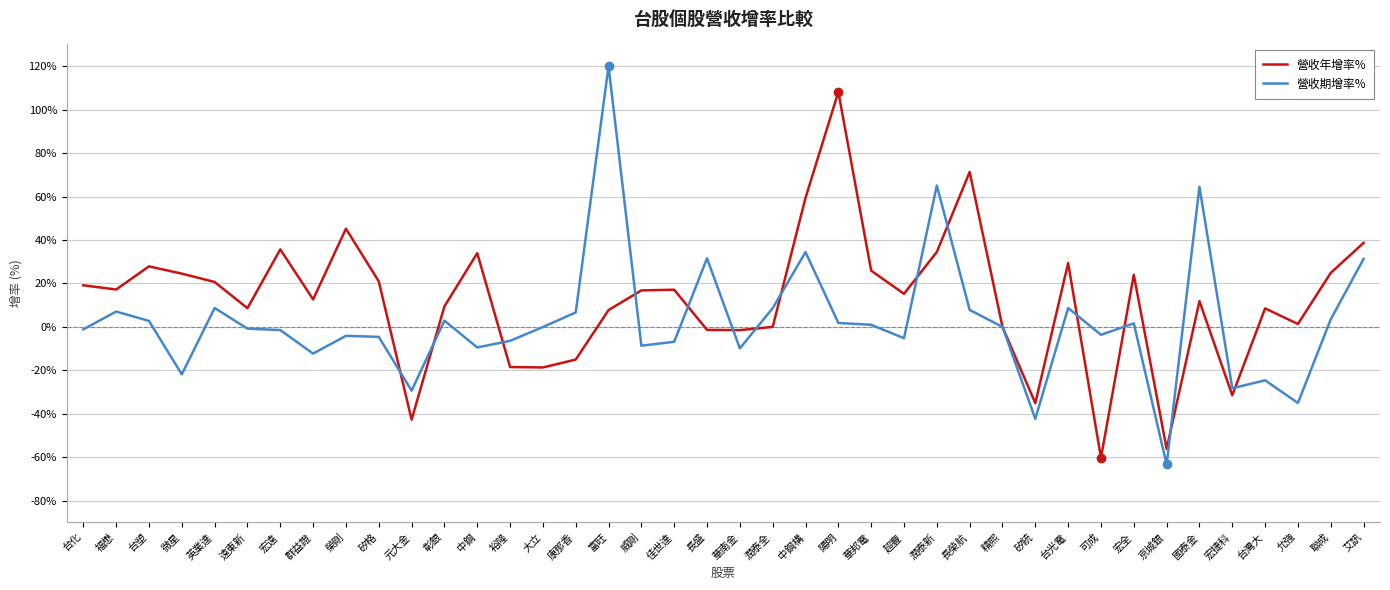

Does the chart have visible grid lines?

Yes